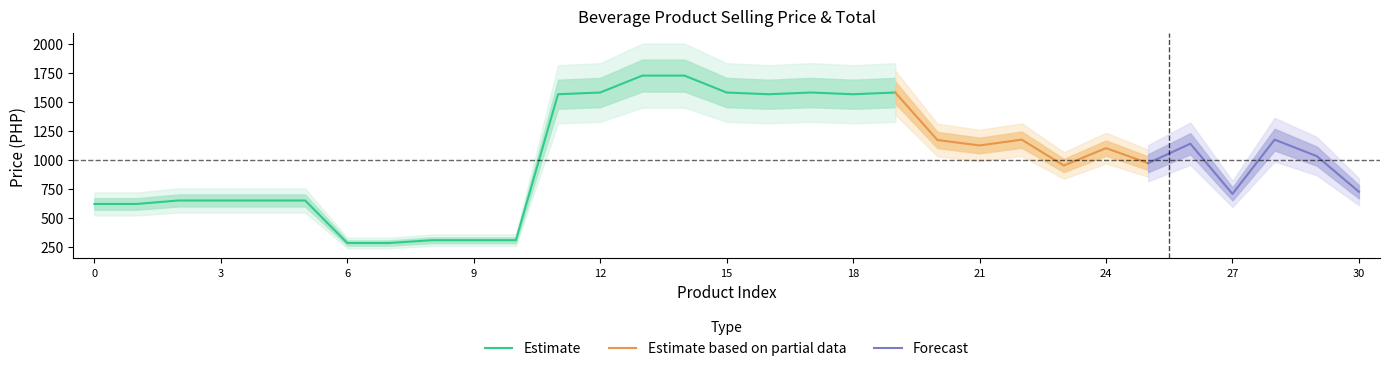

How many interior local peaks does the total series have?

6